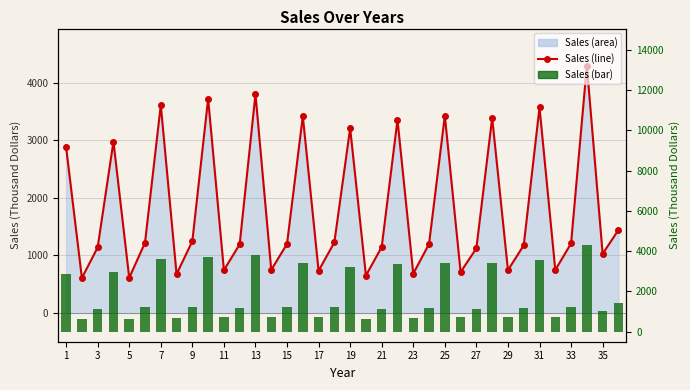

The value of Sales(In ThousandDollars) (bar) at 31 is 477.4. True or false?

False